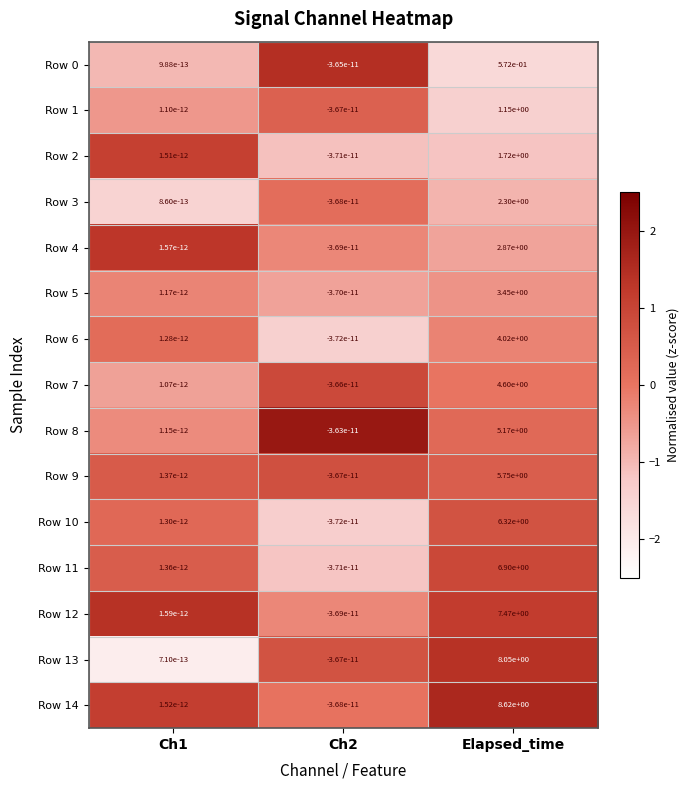

Which label corresponds to the smallest value in the chart?

Ch2